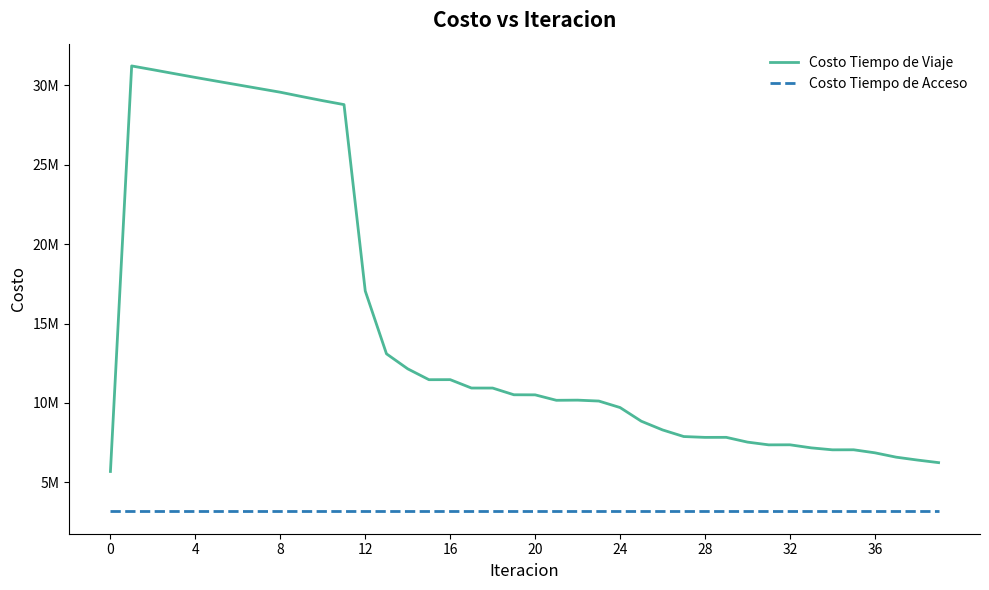

Does the chart have visible grid lines?

No